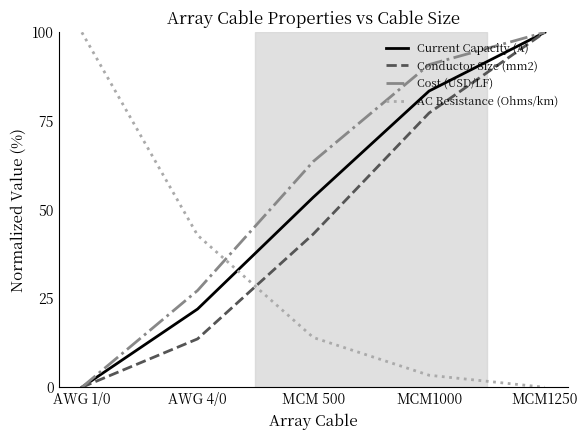

What position from the right is MCM1000?

2